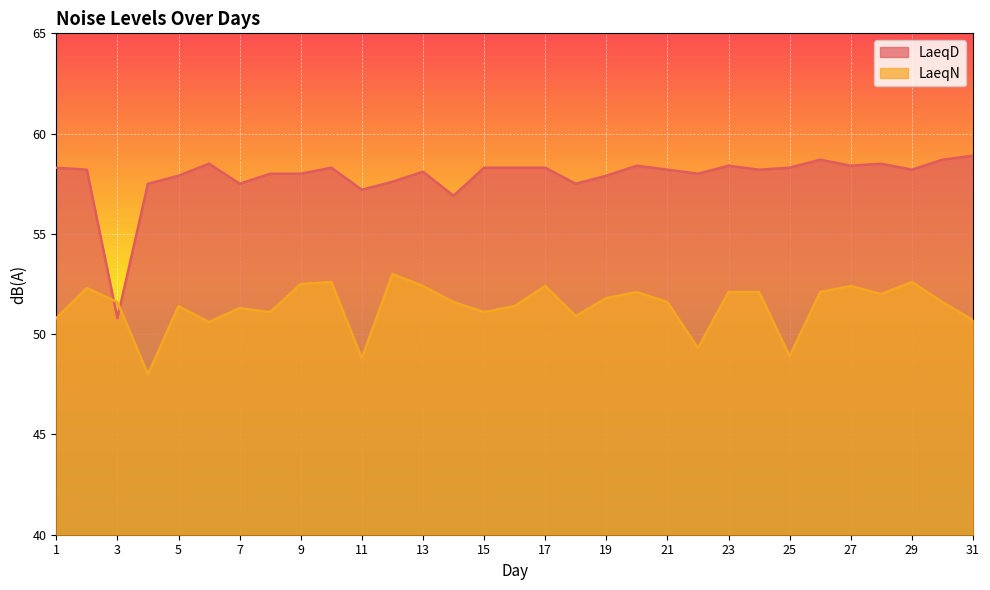

At which category is the sum across all series the highest?

10